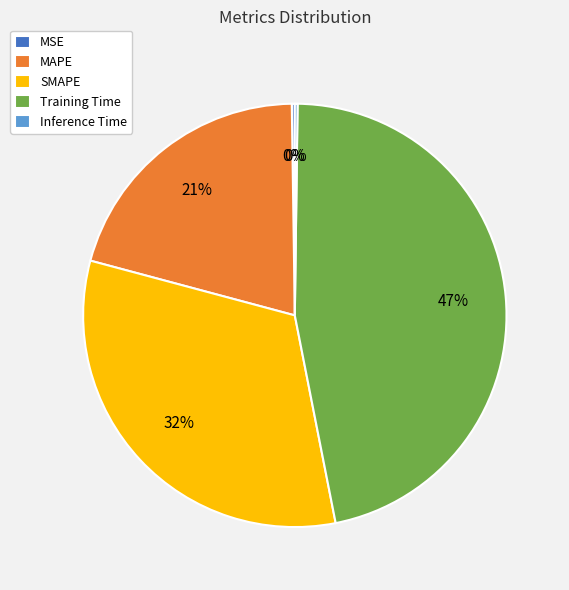

Is it true that SMAPE is 32% of the pie?

True